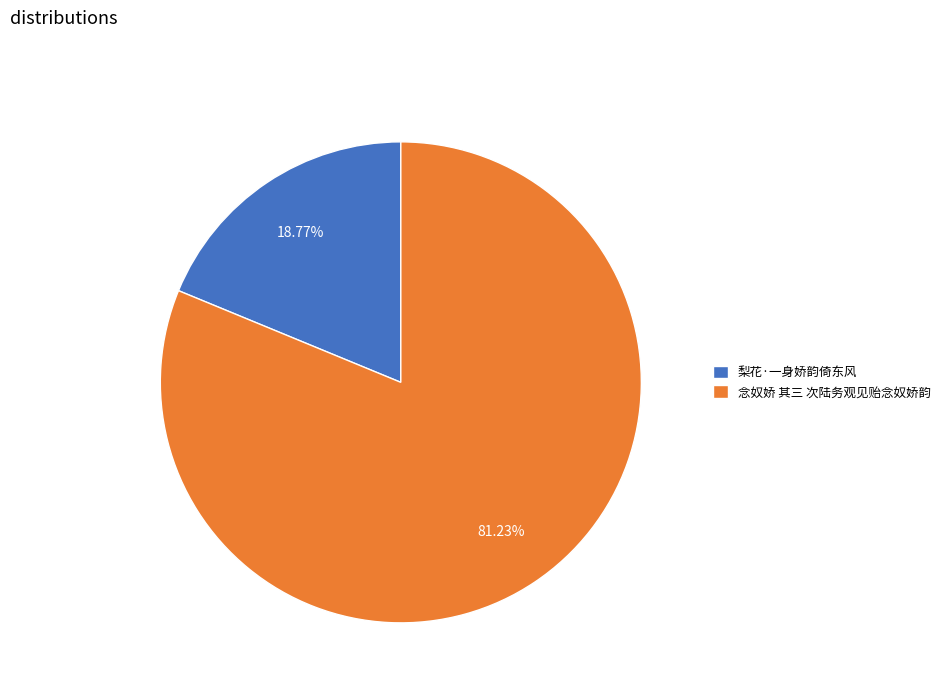

How many slices are in this pie chart?

2